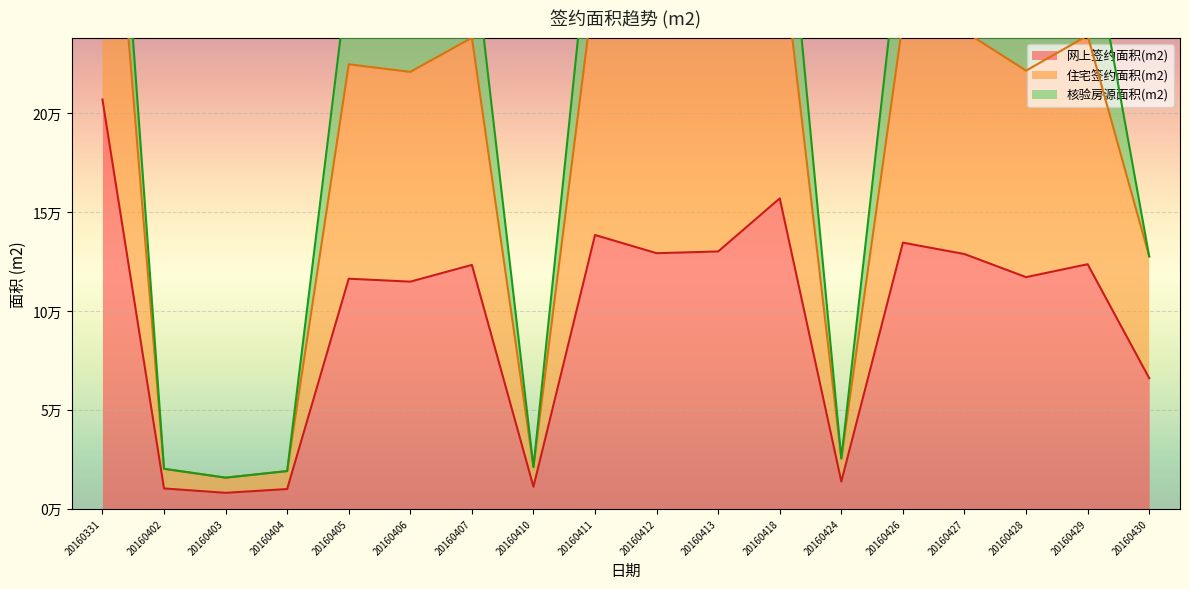

The 网上签约面积(m2) series shows 207060.7 at 20160331. True or false?

True